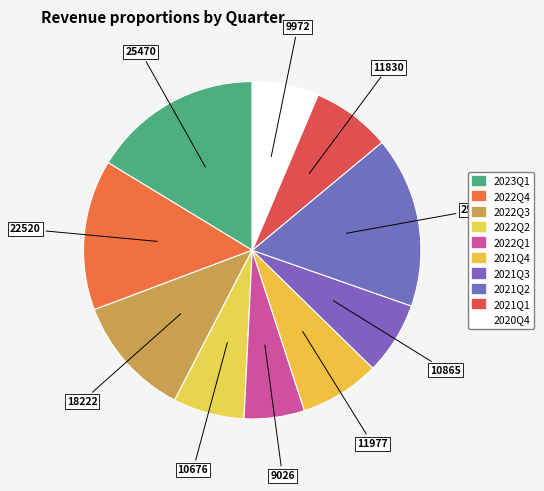

How many segments does this pie chart have?

10